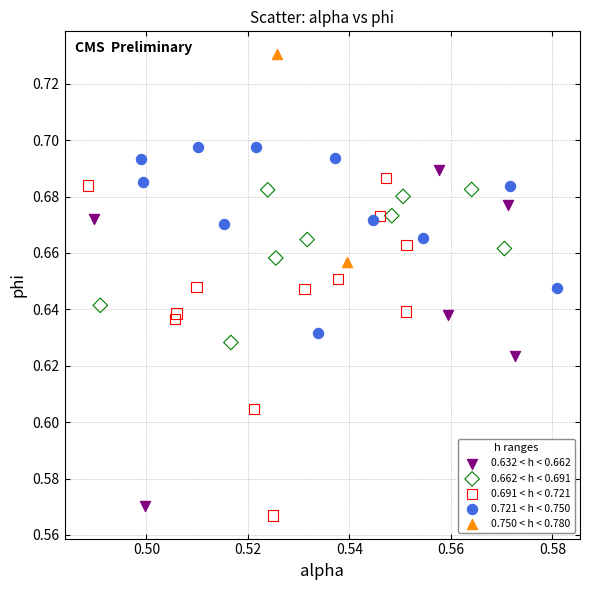

What are all the series names shown in the legend?

0.632 < h < 0.662, 0.662 < h < 0.691, 0.691 < h < 0.721, 0.721 < h < 0.750, 0.750 < h < 0.780